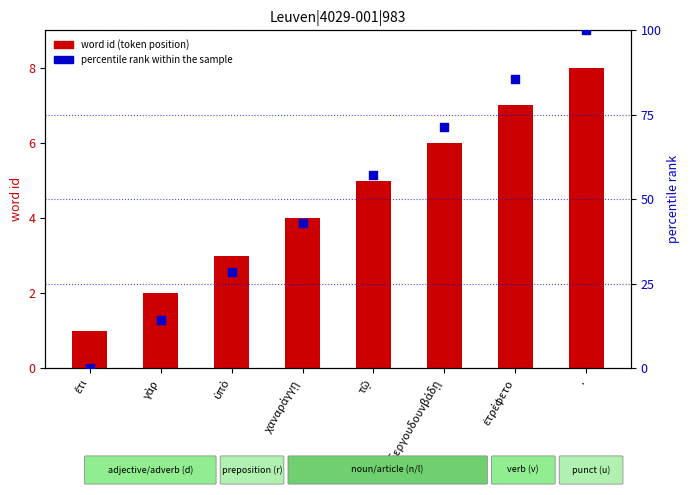

Which series has the largest Y range (max minus min)?

percentile rank within the sample